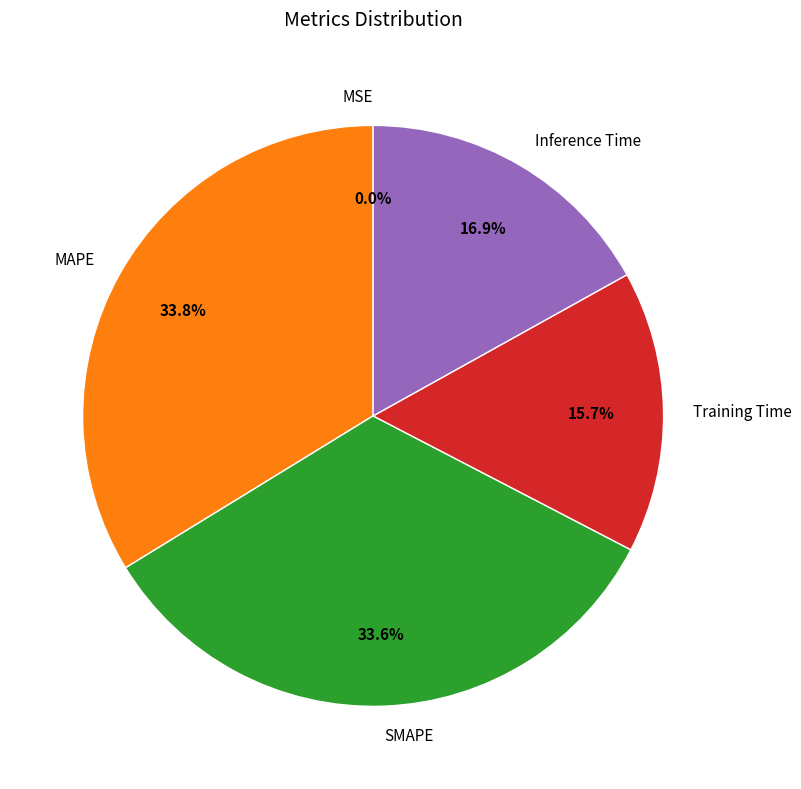

Is there a majority slice in this chart?

No